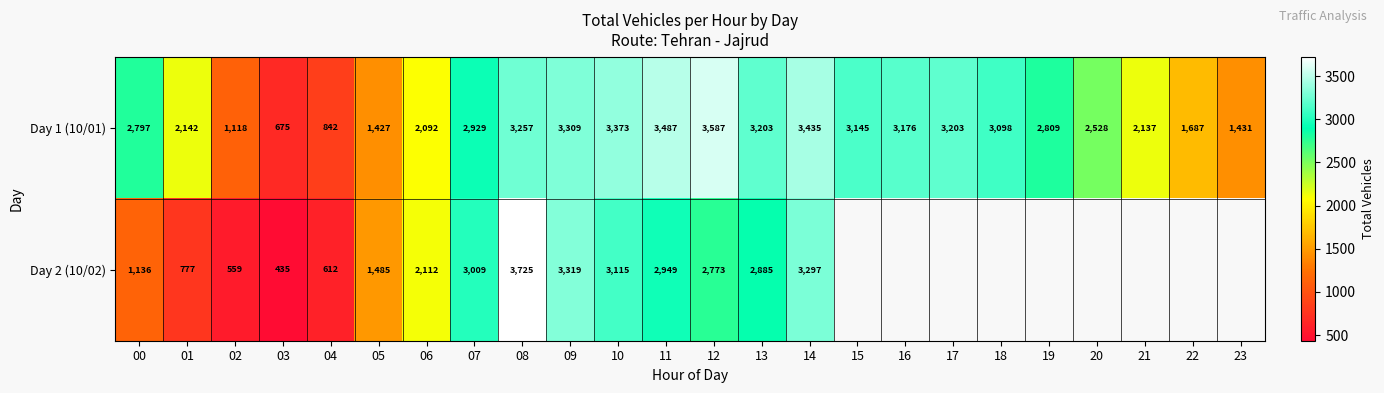

What is the difference between the maximum and minimum values in the Day 1 (10/01) series?

2912